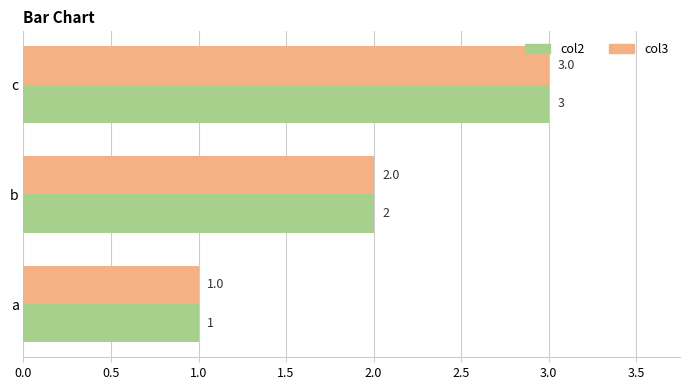

What are all the series names shown in the legend?

col2, col3